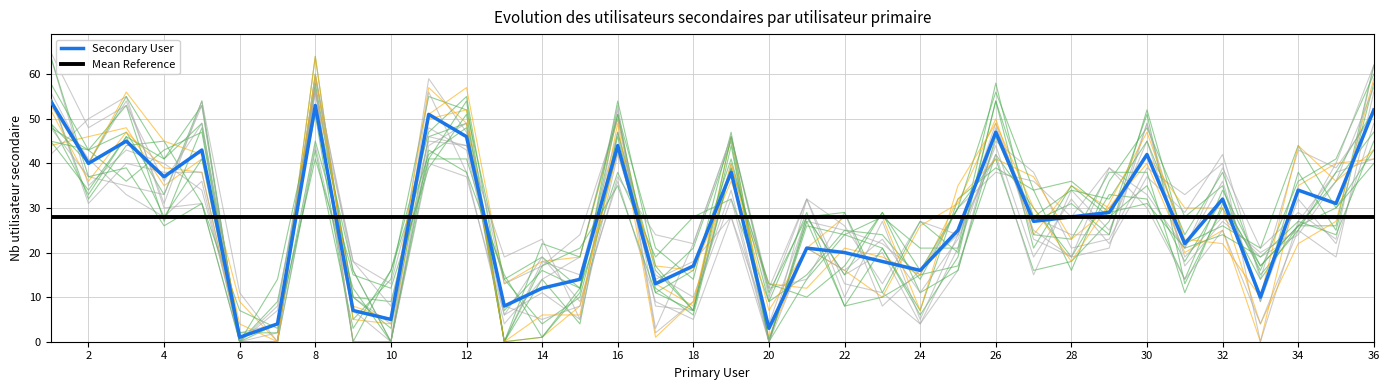

How many data points in Secondary User are less than 28?

18